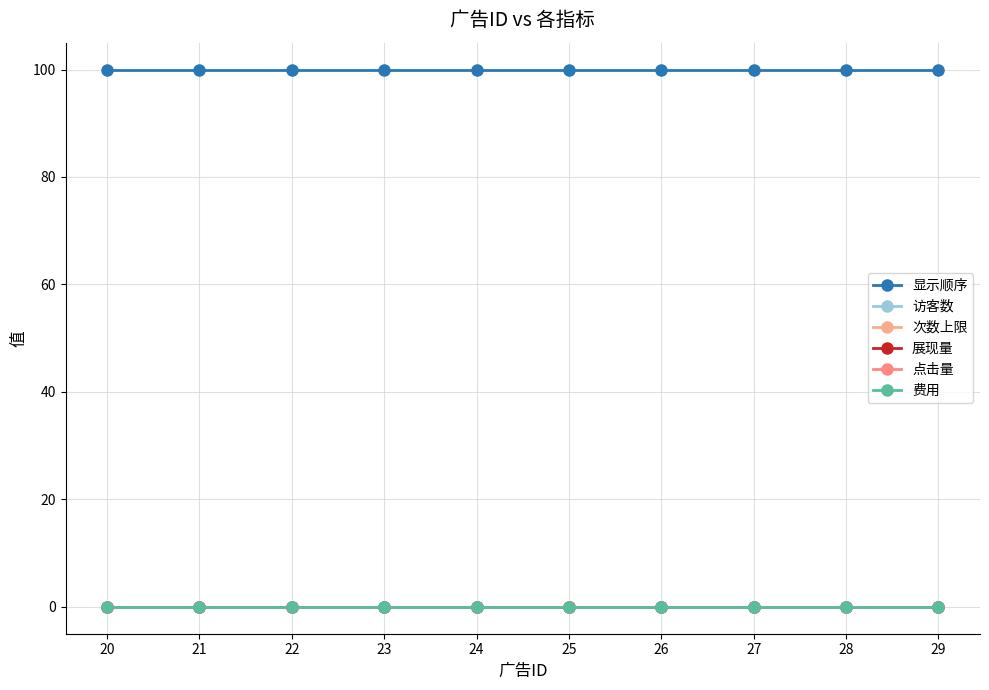

At which label is 显示顺序 closest to 100?

20